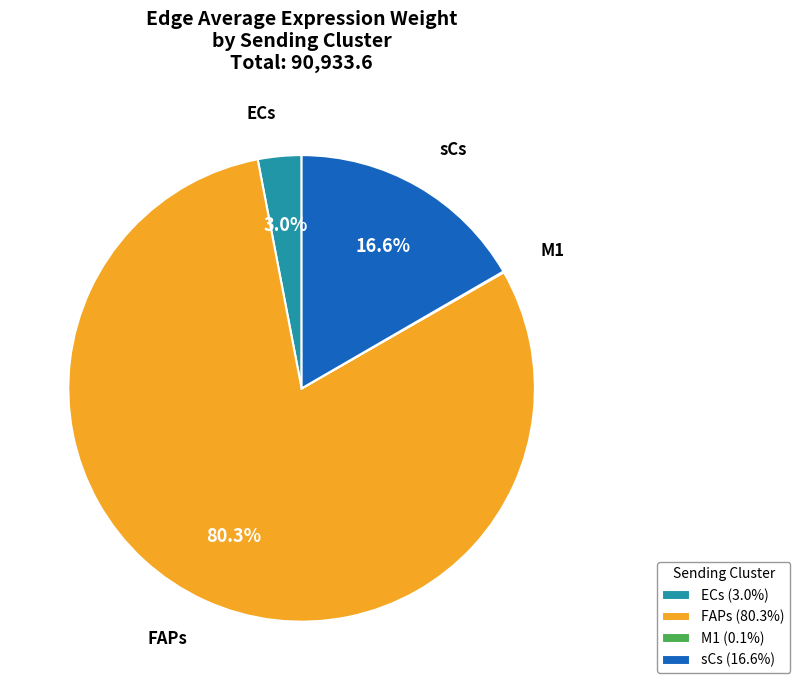

Combined, what portion of the pie is ECs and FAPs?

83.3%